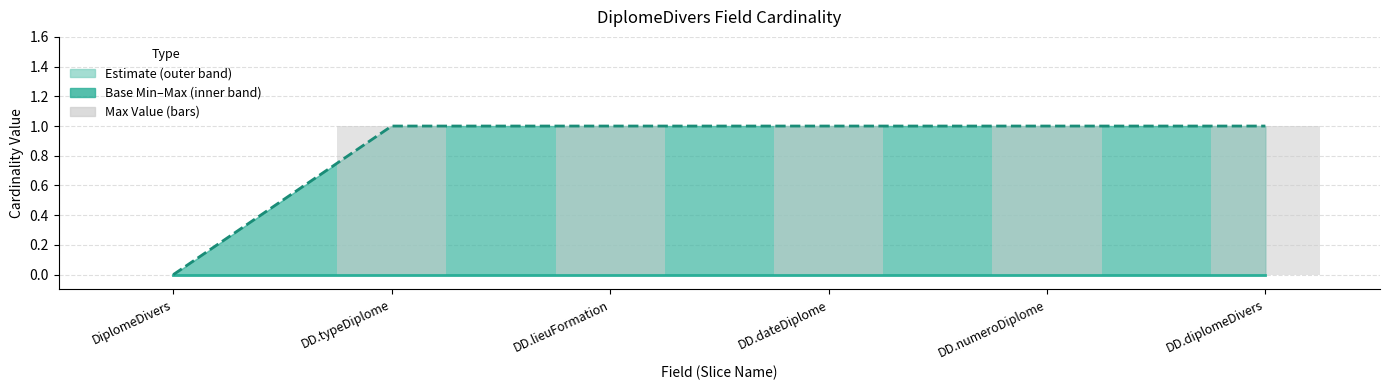

True or false: the data shows 1 at DD.typeDiplome.

True